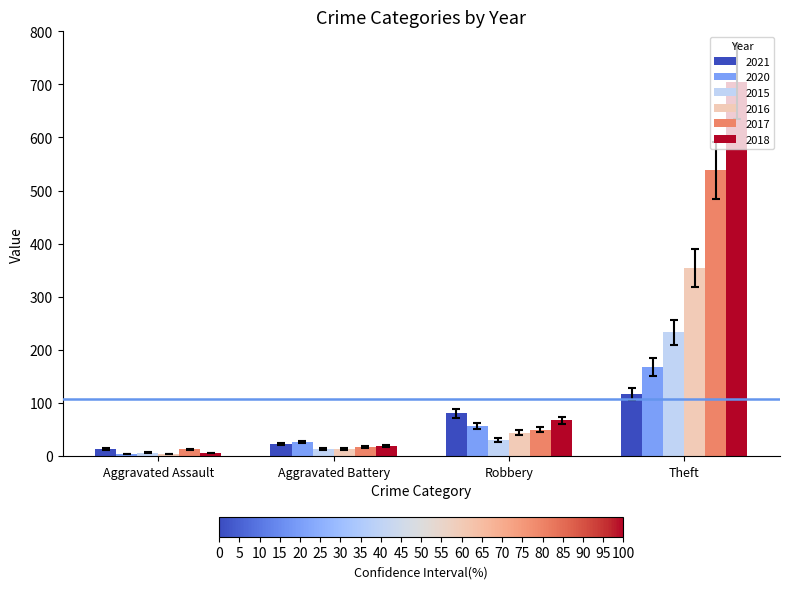

How many data points in 2020 are less than 57?

2